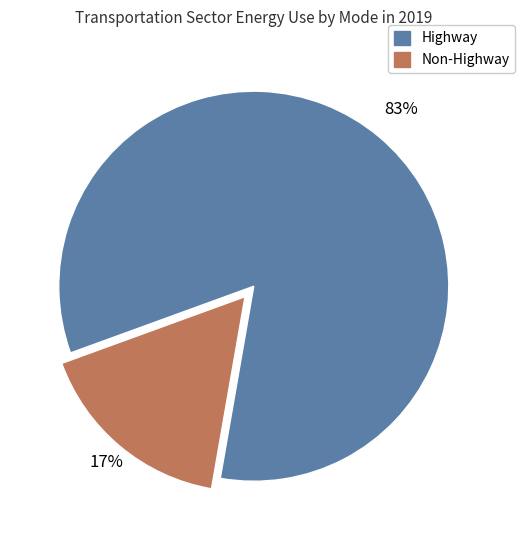

Count the number of slices in the pie.

2